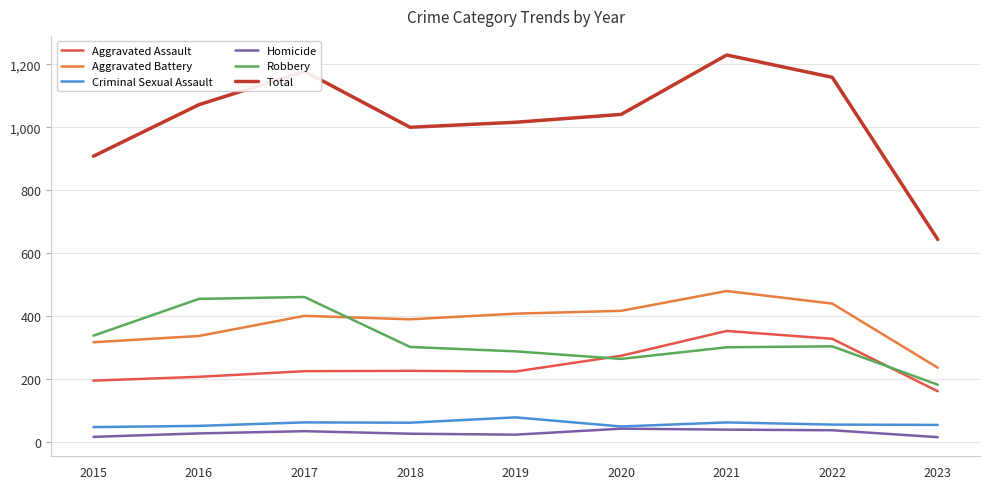

The value of Homicide at 2020 is 41. True or false?

True